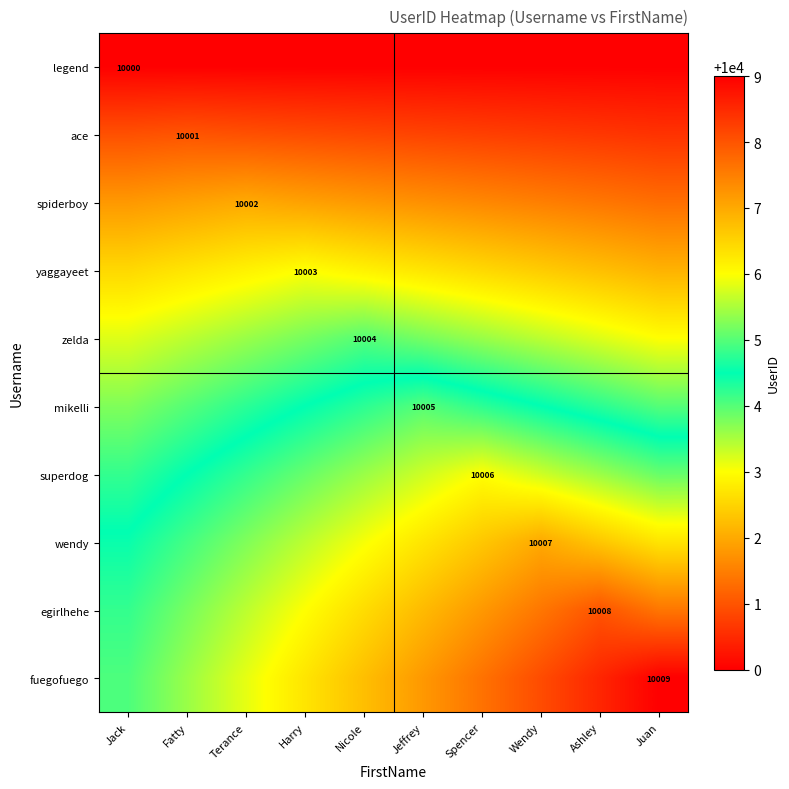

Is the value of legend at Terance greater than the value of mikelli at Wendy?

No